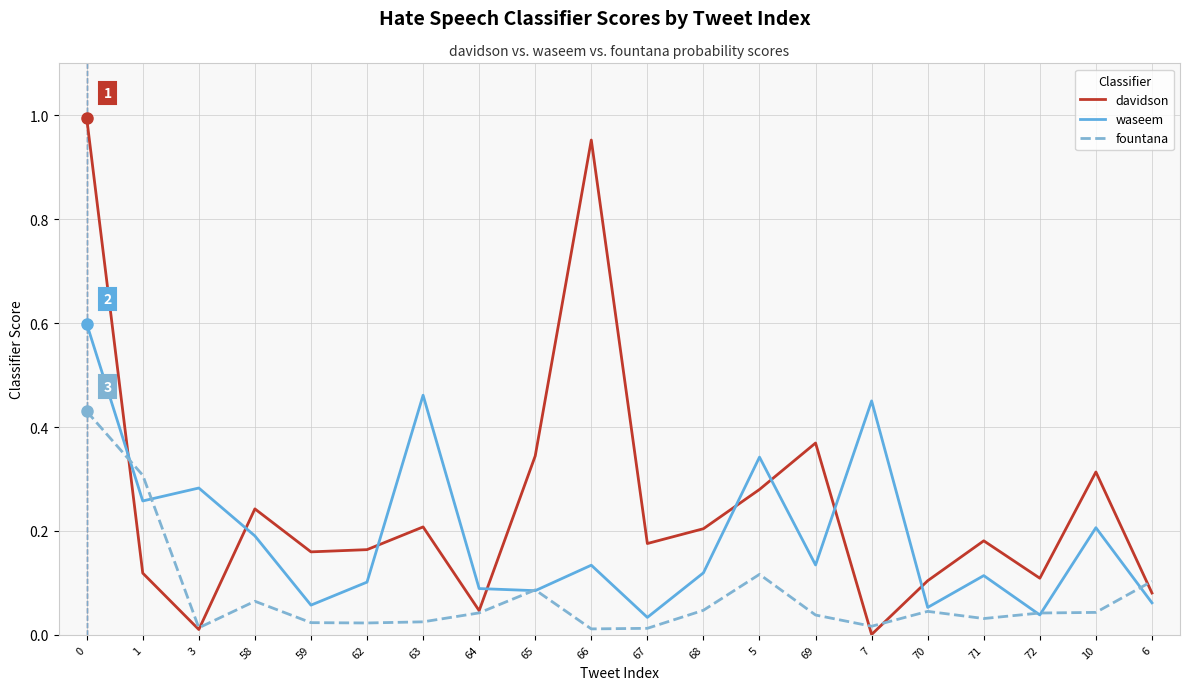

Between 63 and 65, which series saw the biggest shift?

waseem